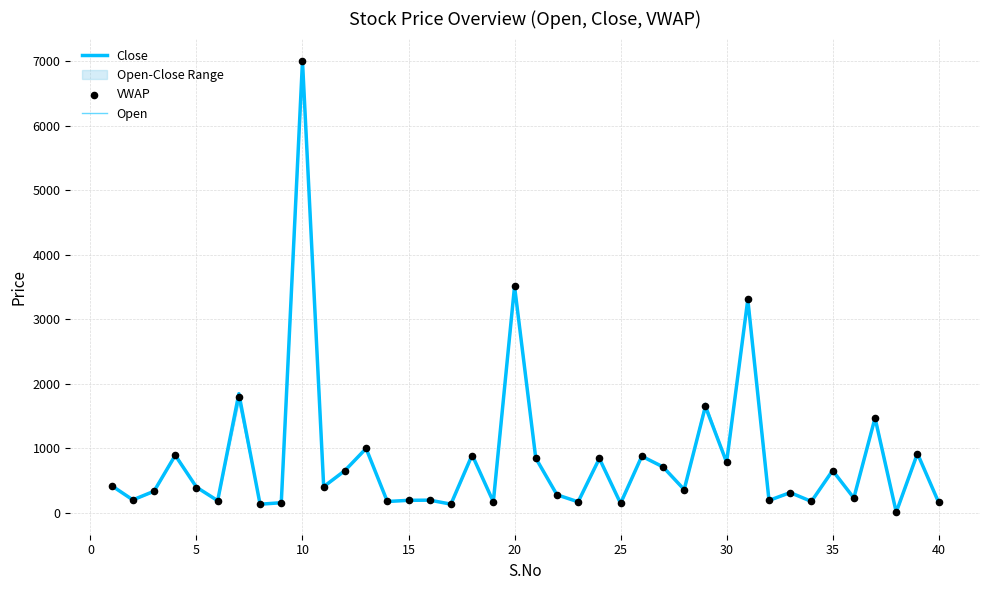

Which series reaches the maximum Y coordinate?

Close